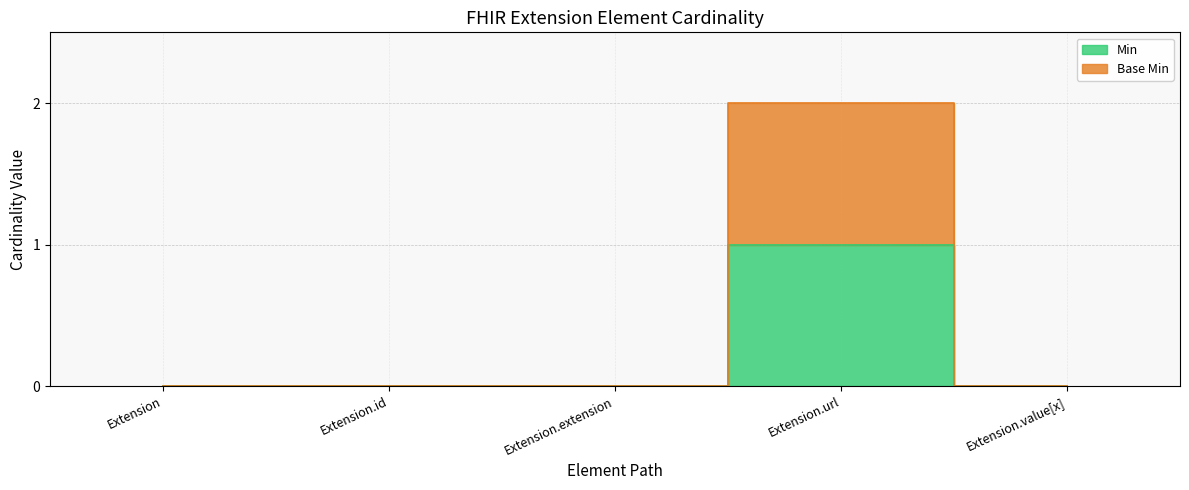

Rank the series by their average value, from highest to lowest.

Base Min, Min